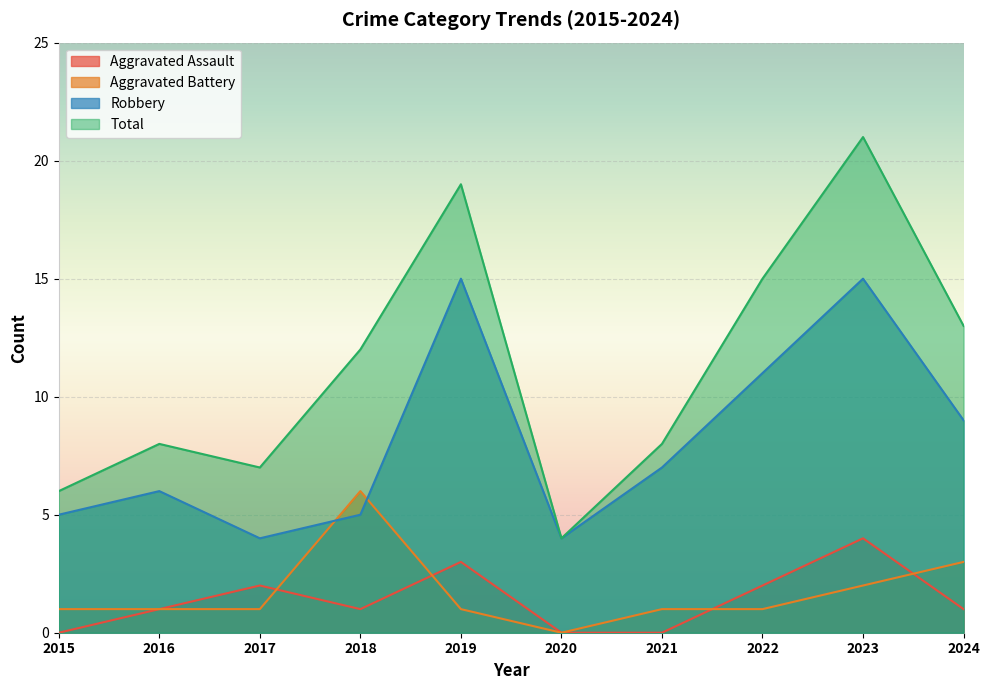

Rank the series by their maximum value, from highest to lowest.

Total, Robbery, Aggravated Battery, Aggravated Assault